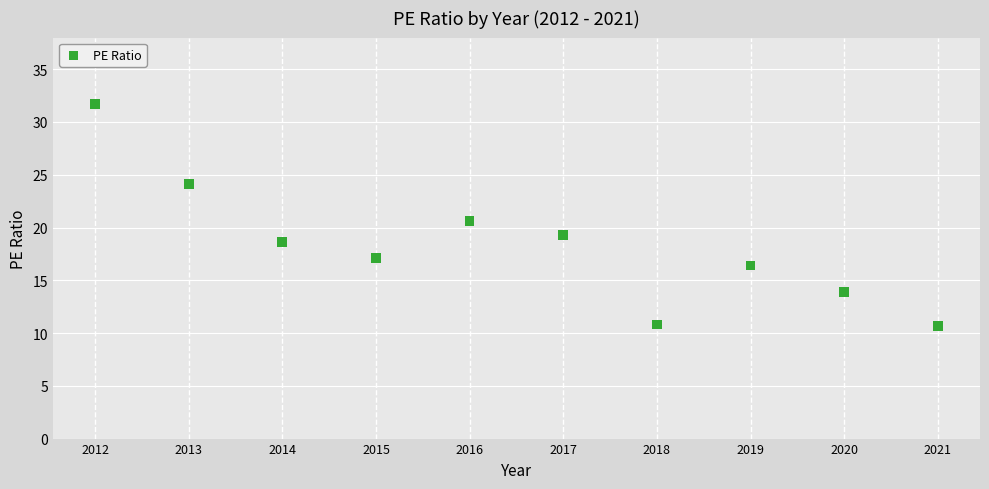

What is the range of Y values (max minus min)?

21.0